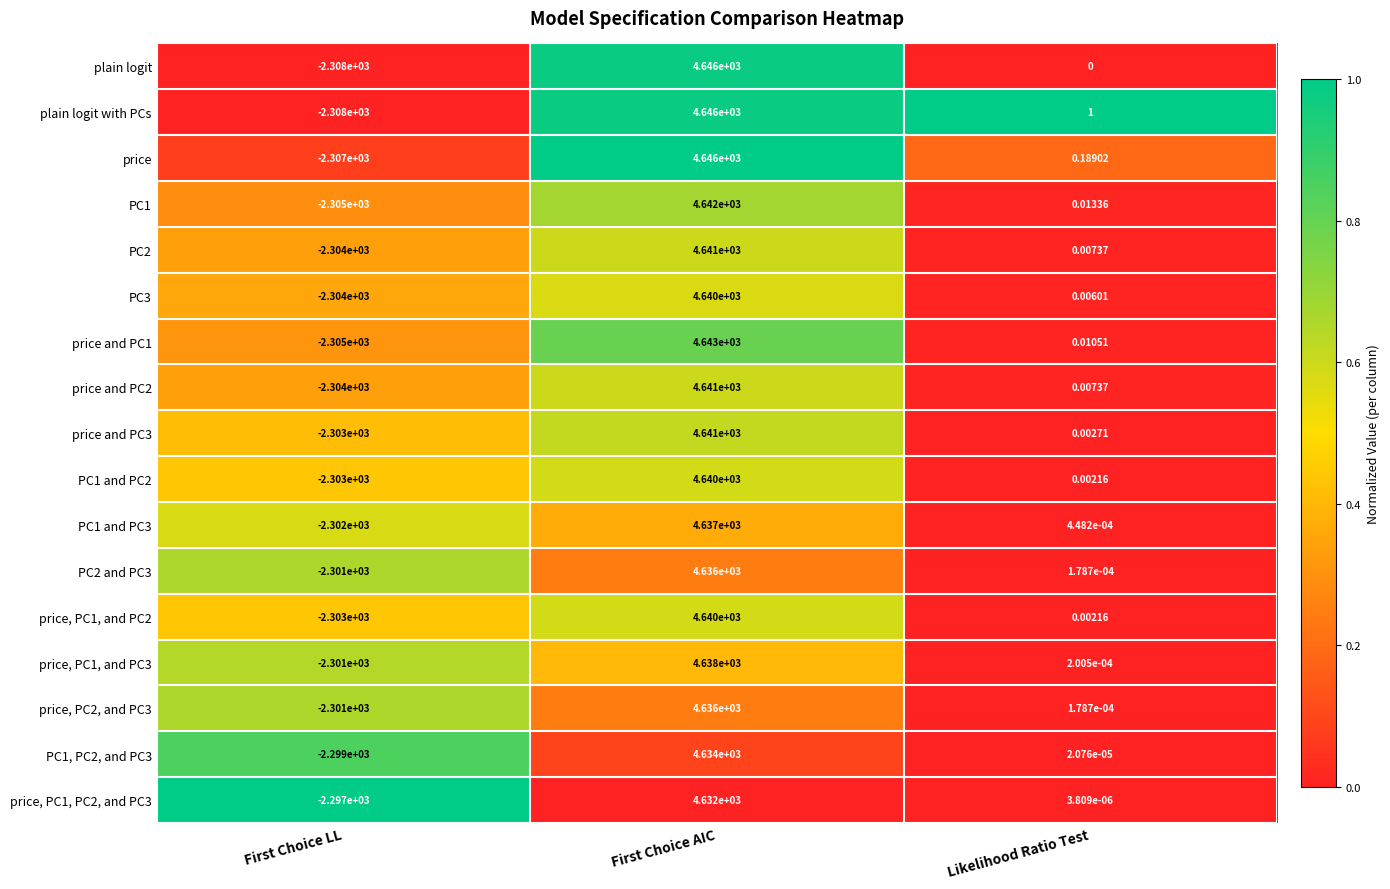

At which label does price and PC3 first exceed 0?

First Choice AIC